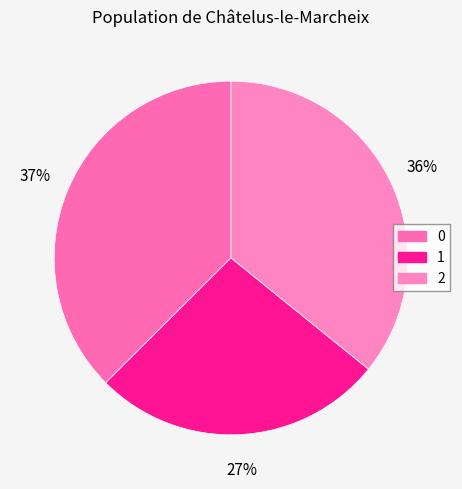

How many slices are in this pie chart?

3